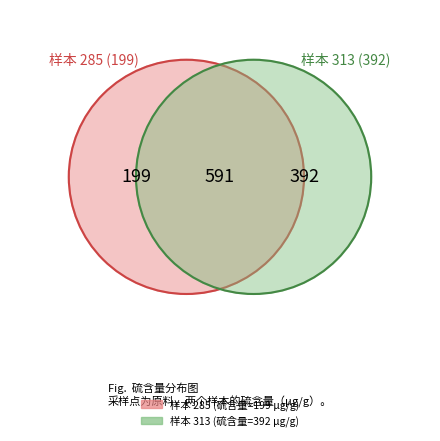

What is the change in value from 285 to 313?

+193